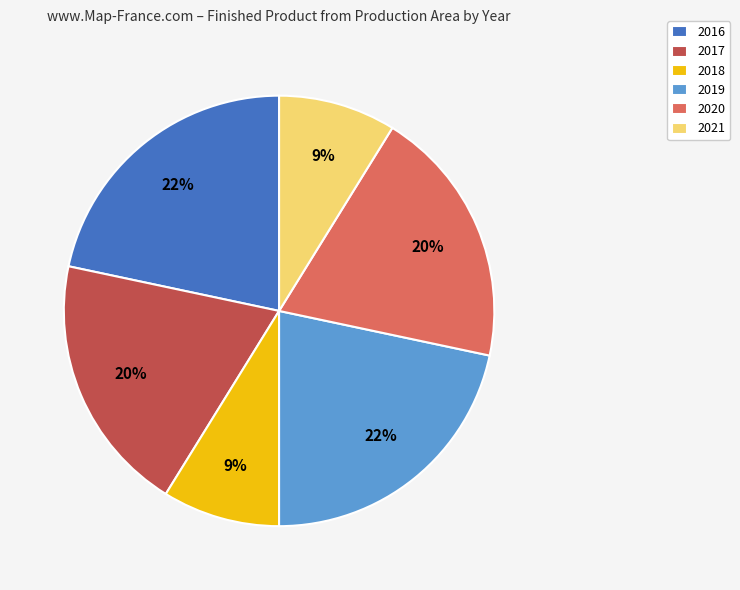

True or false: 2020 accounts for 20% of the total.

True